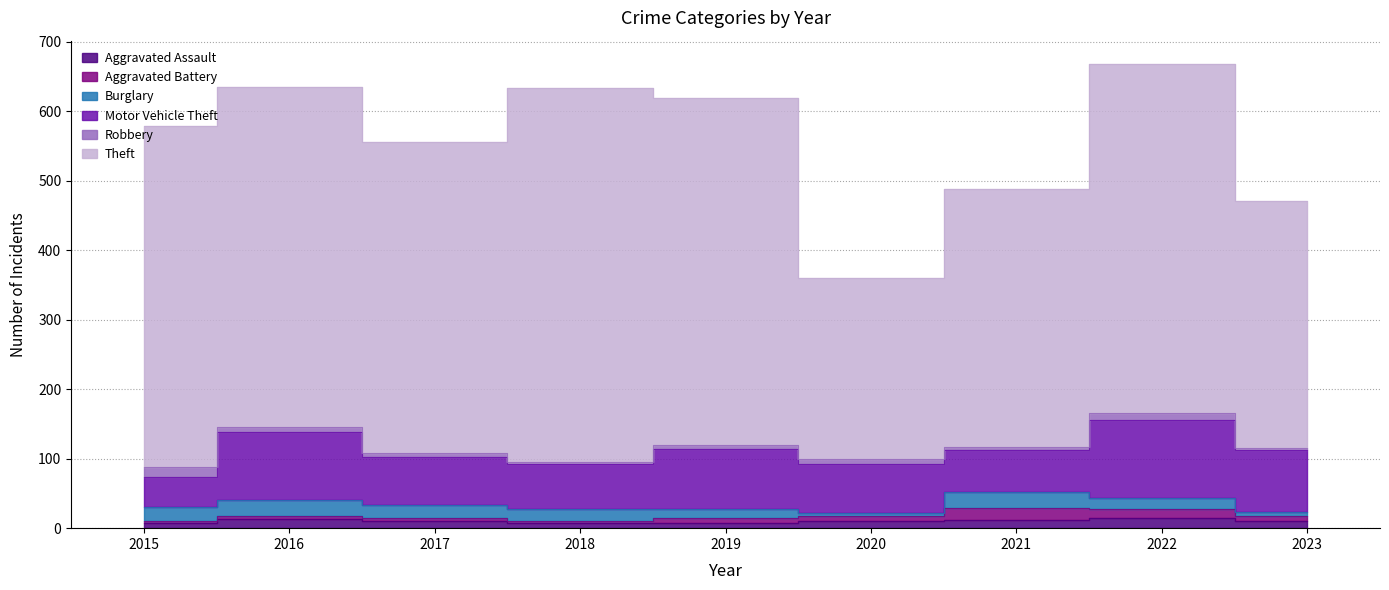

True or false: Aggravated Assault and Theft cross at least once.

False